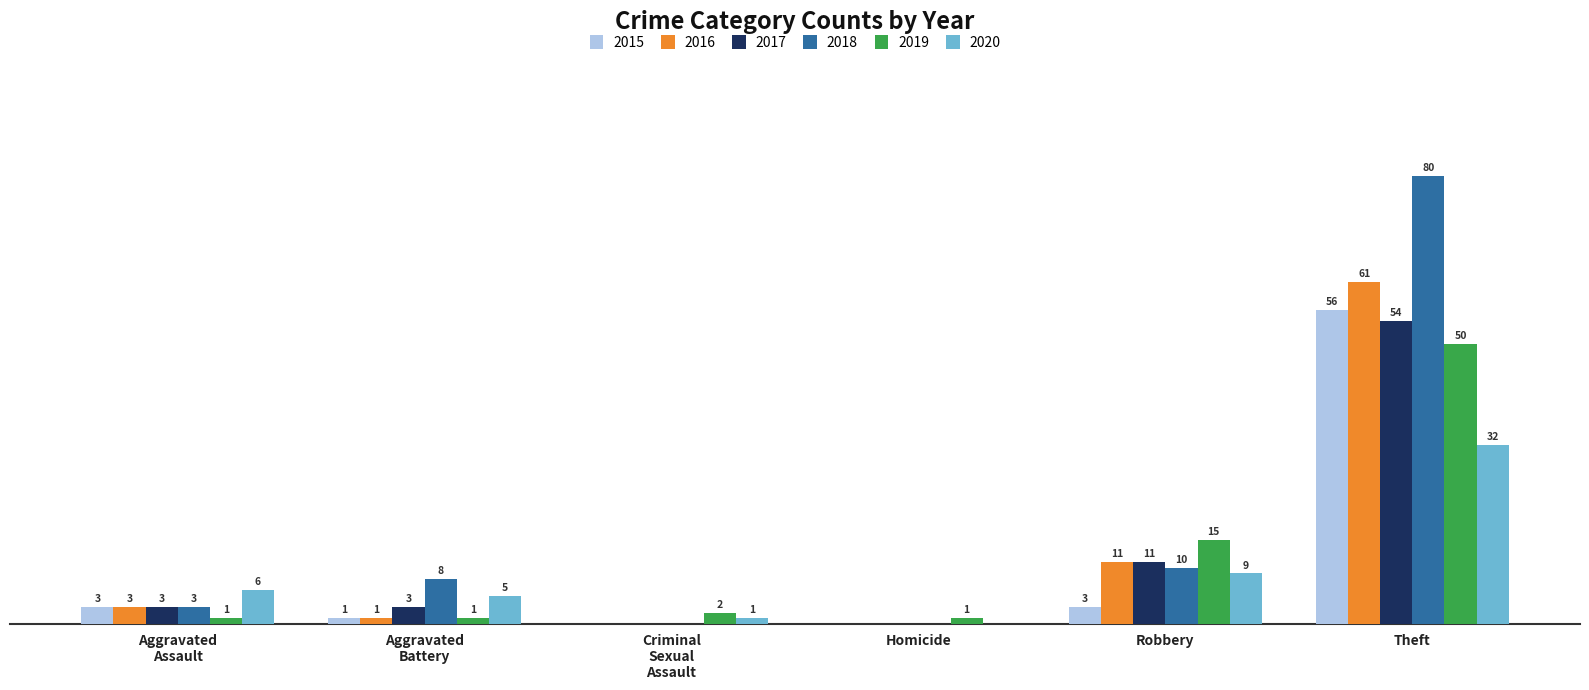

At which category is the sum across all series the highest?

Theft